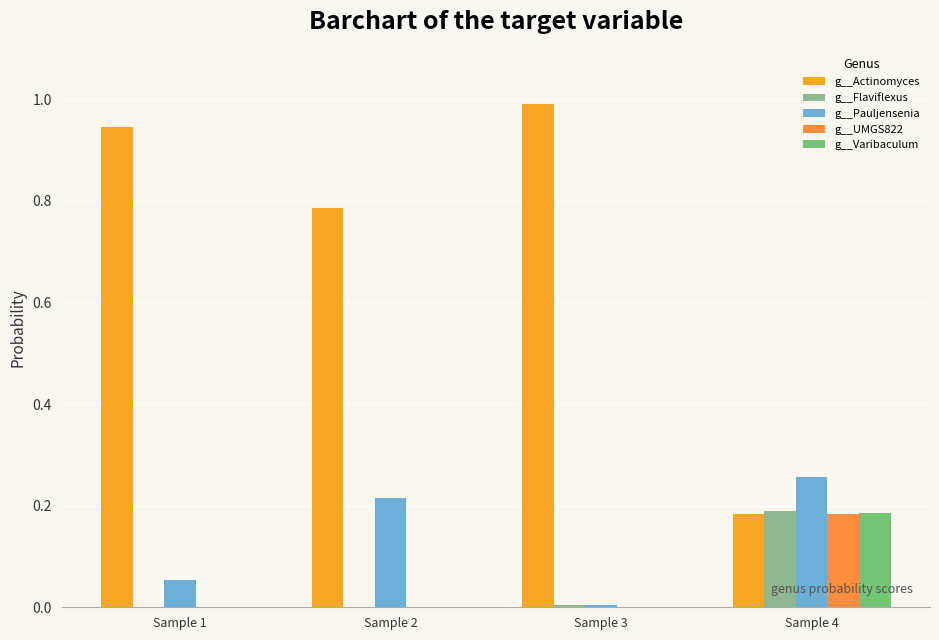

Are the bars grouped side by side (vs. stacked)?

Yes